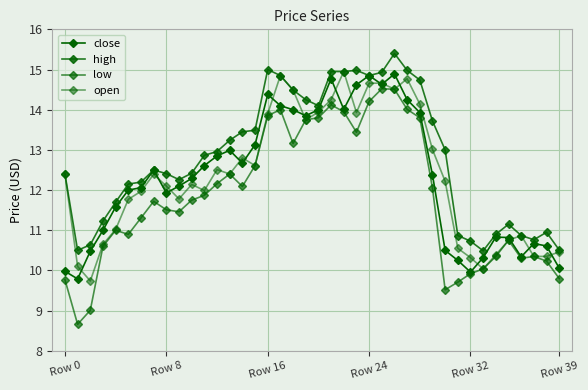

How many series are shown in this chart?

4